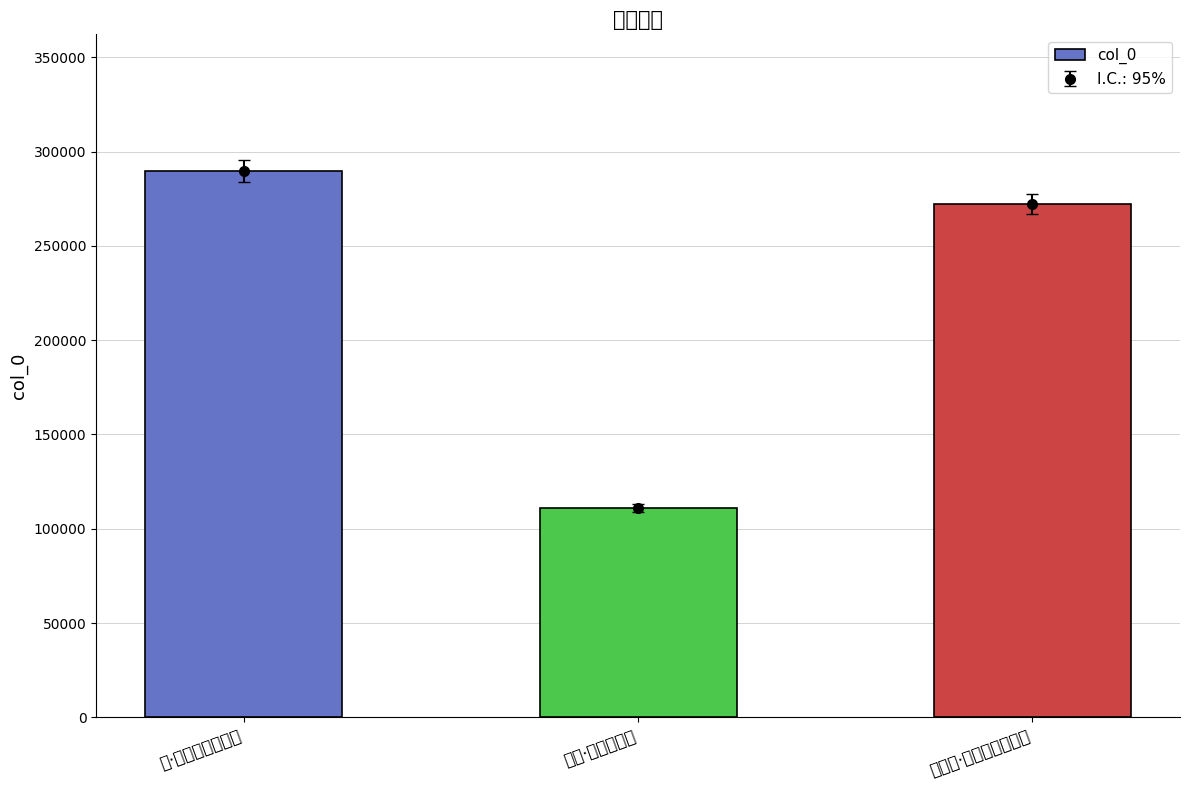

Rank the categories by value from lowest to highest.

秋虫·一气动芒沕, 莫愁湖·柔波滑沕想芳容, 茶·醉乡沕漠睡乡幽